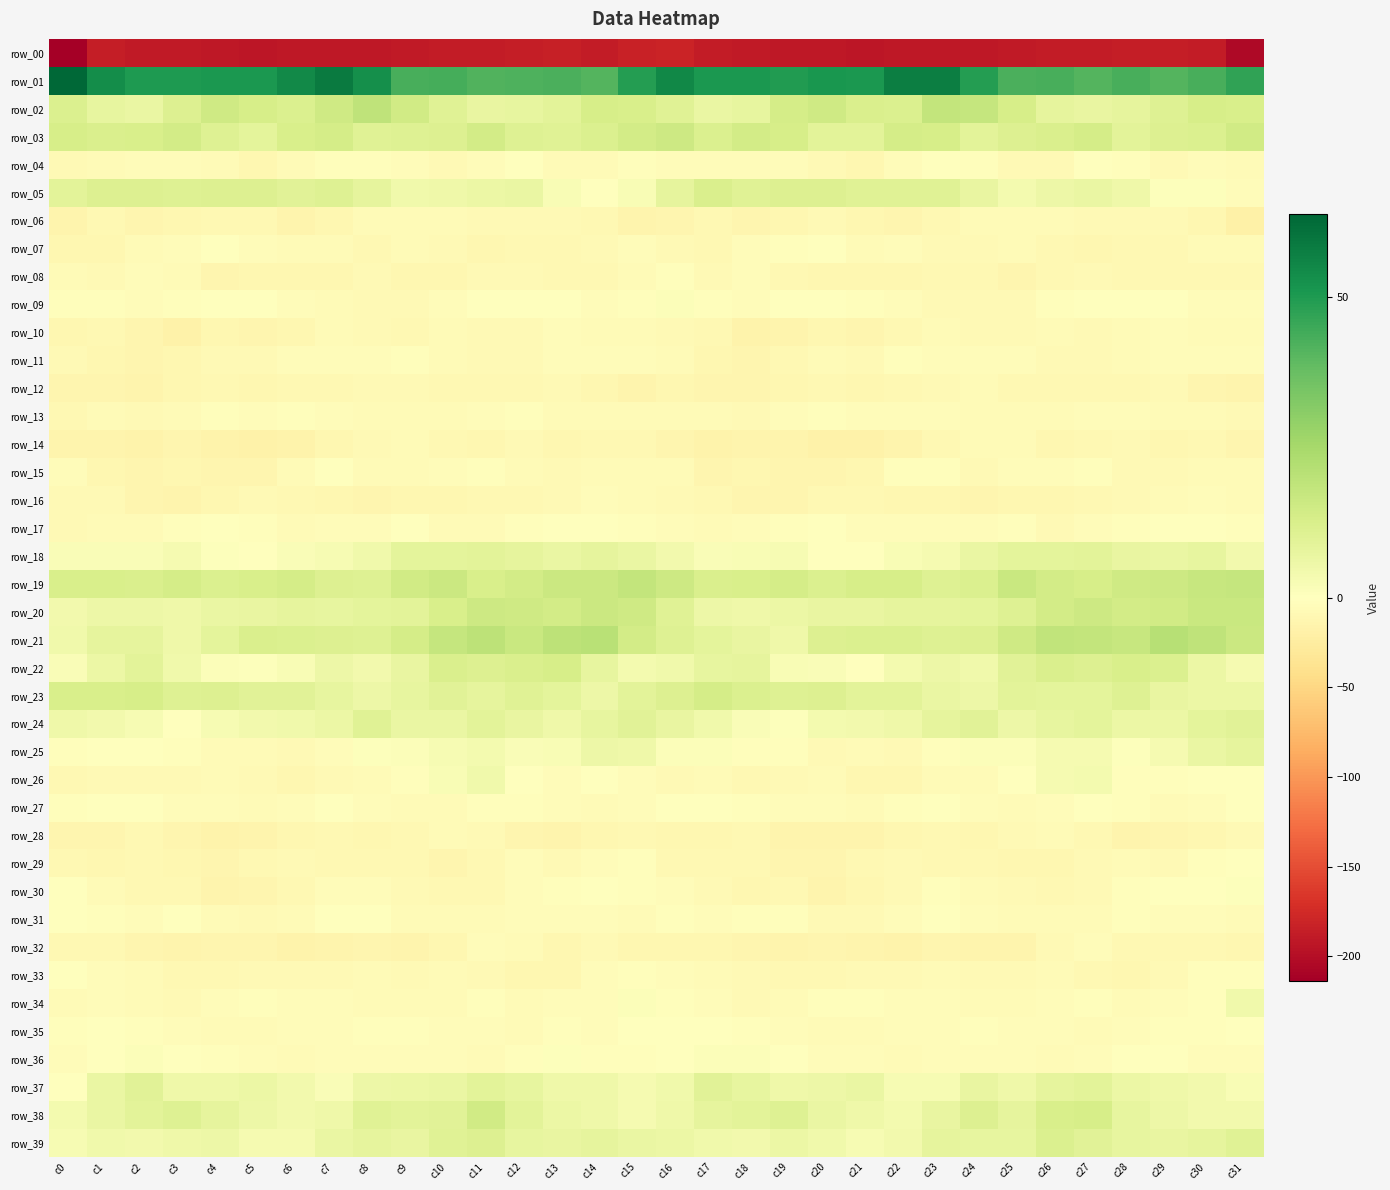

What is the spread (max minus min) of values at c12?

229.4